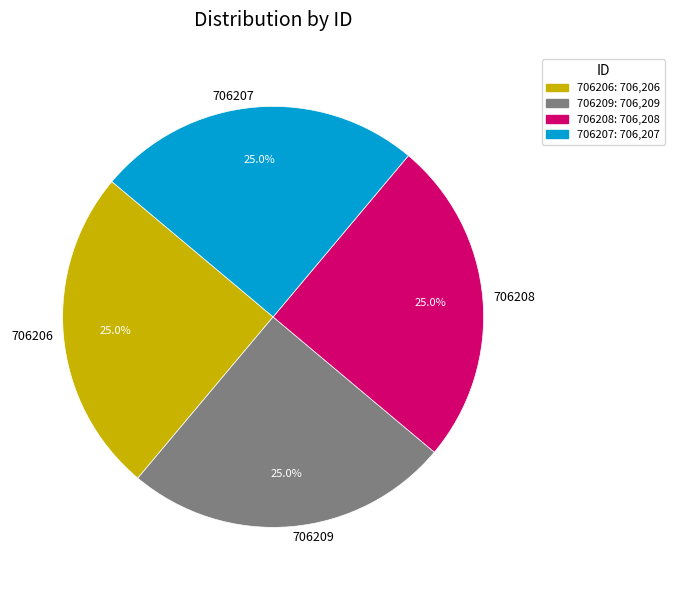

Does 706207 represent more than half of the total?

No